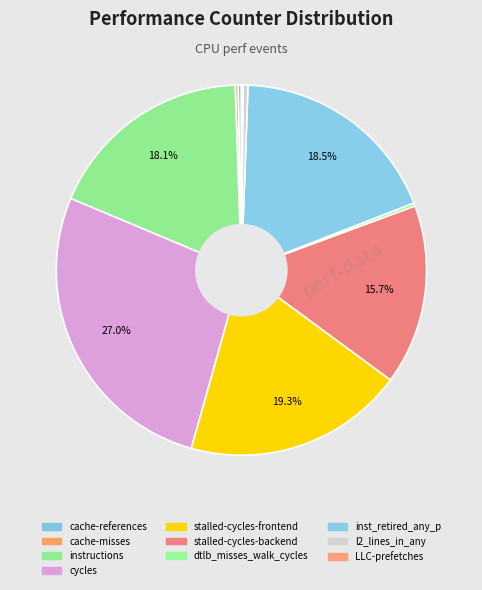

Does cache-references account for over 50% of the chart?

No